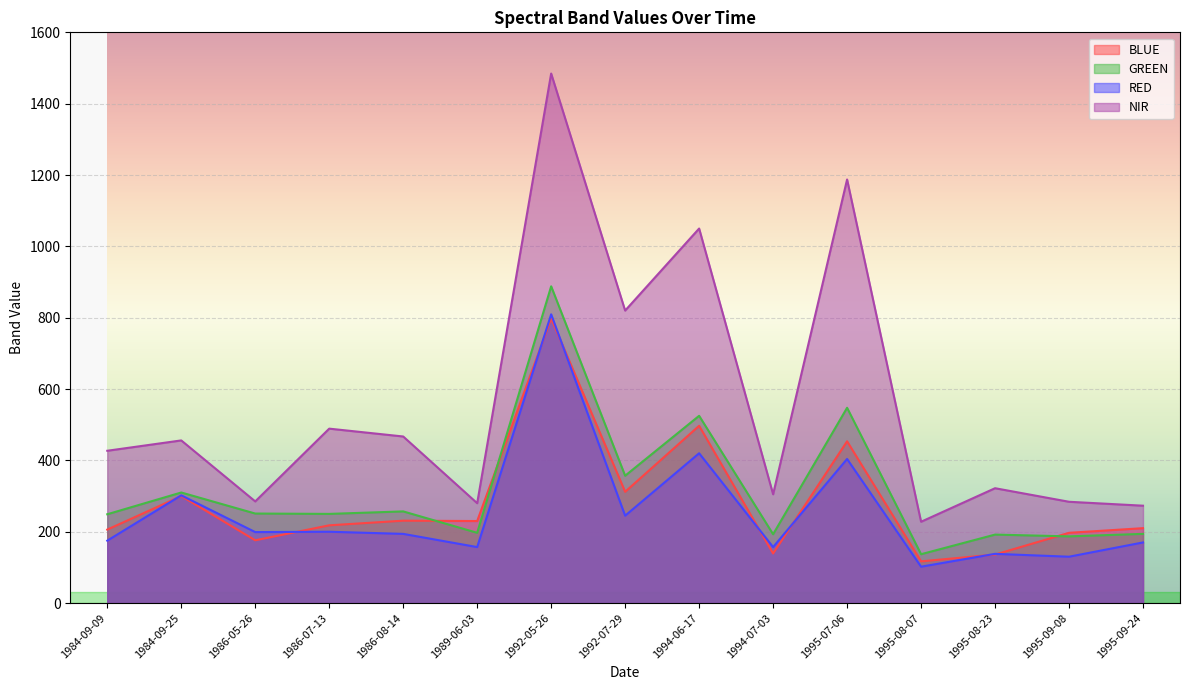

Rank the categories by RED value from highest to lowest.

1992-05-26, 1994-06-17, 1995-07-06, 1984-09-25, 1992-07-29, 1986-07-13, 1986-05-26, 1986-08-14, 1984-09-09, 1995-09-24, 1989-06-03, 1994-07-03, 1995-08-23, 1995-09-08, 1995-08-07